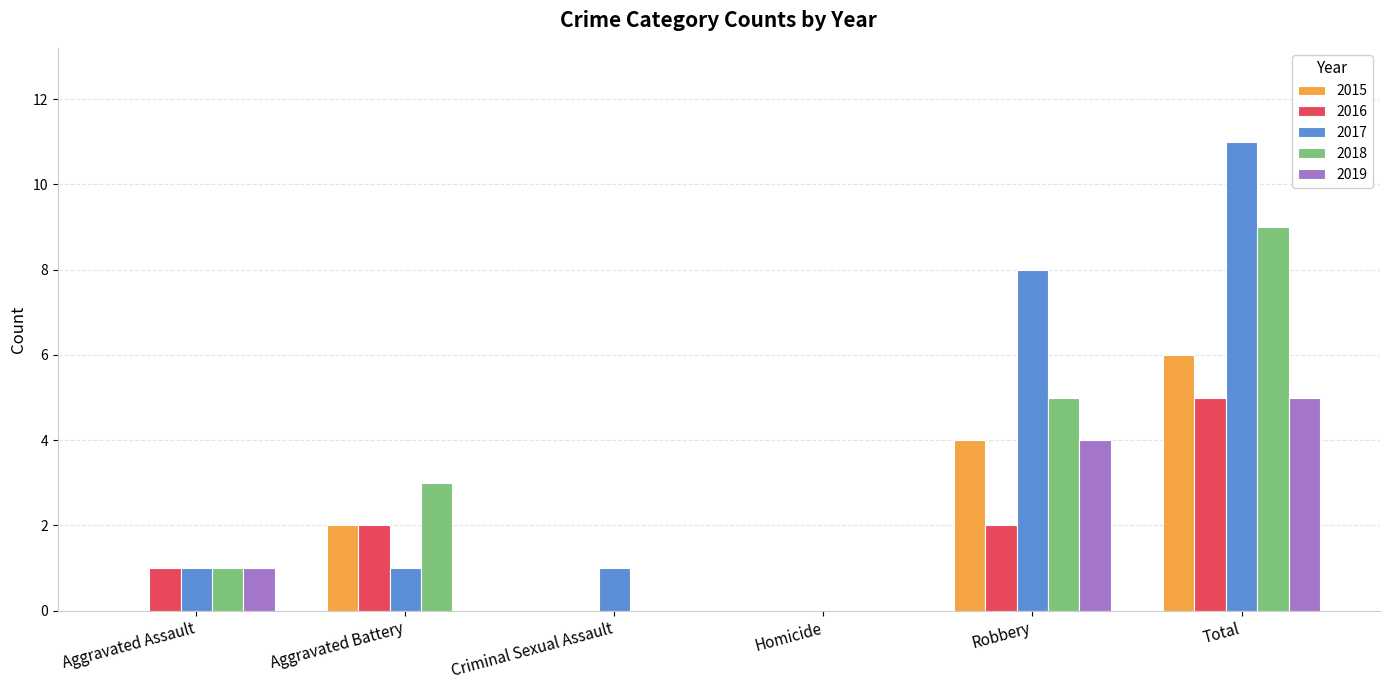

The 2017 series shows 8 at Robbery. True or false?

True